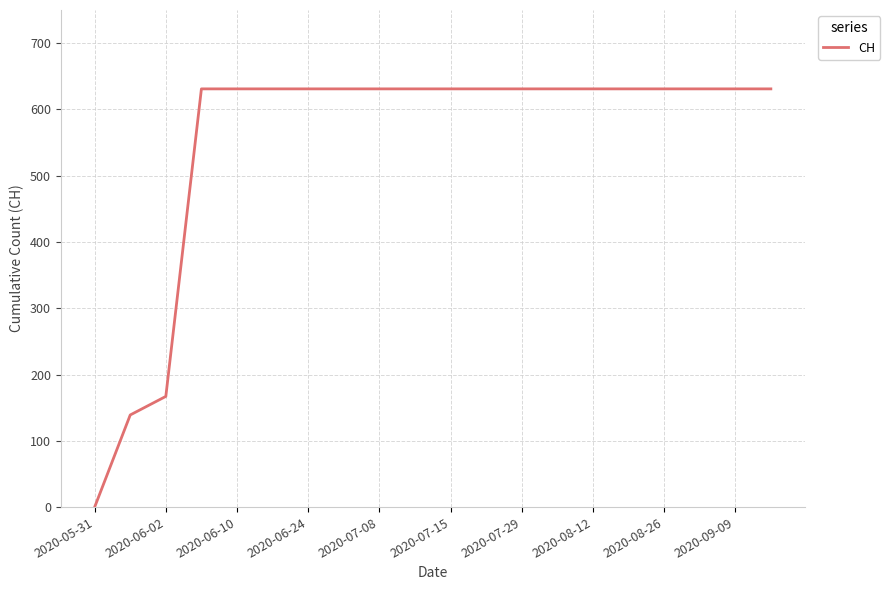

What is the difference between the maximum and minimum values?

631